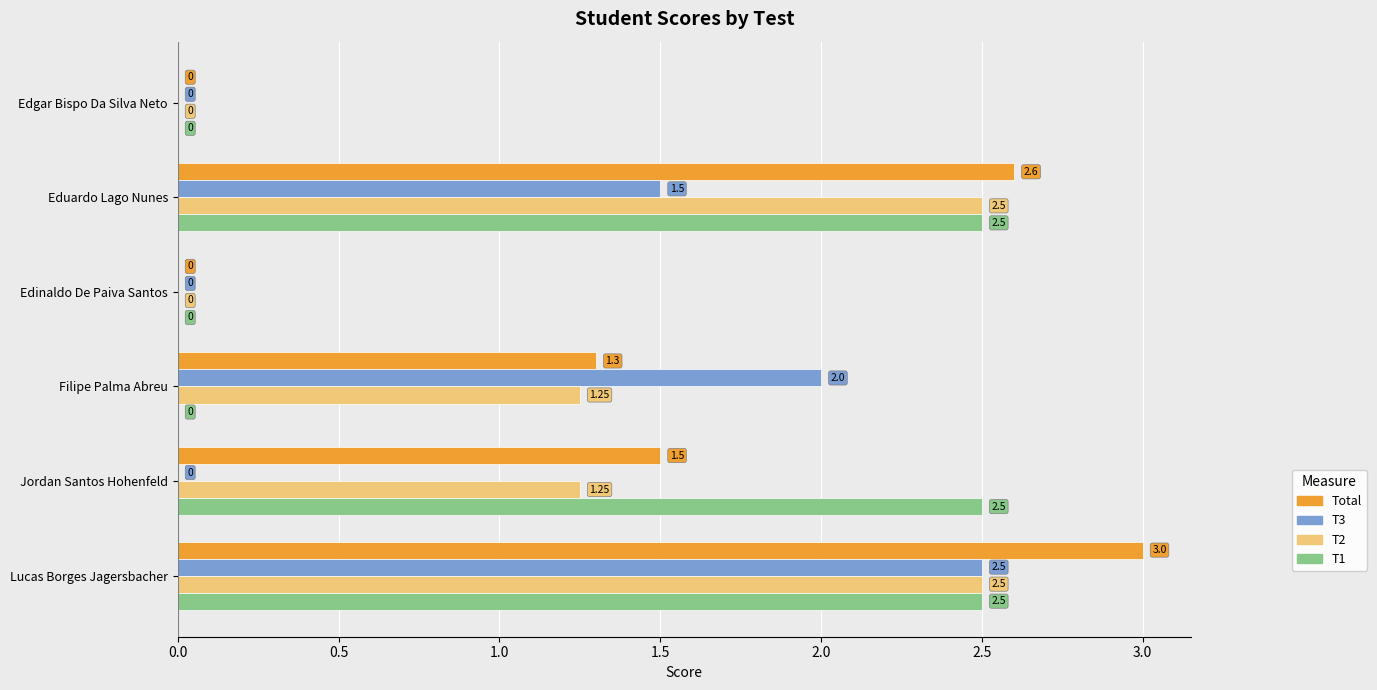

Which series changed the most between Edgar Bispo Da Silva Neto and Filipe Palma Abreu?

T3